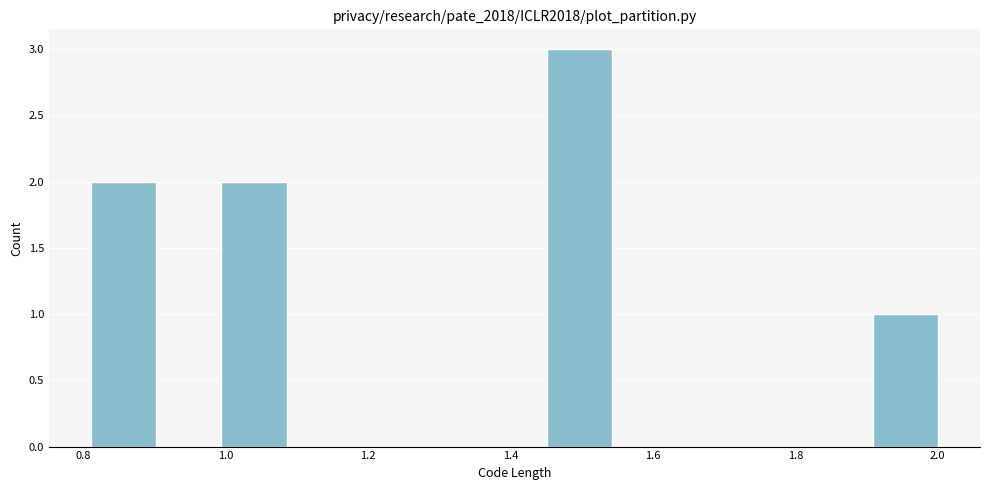

Reading left to right, transcribe this chart: for each bar, give the range it covers on the x-axis and its height. Neither the bar edges nor the heights are printed on the chart, so give them approximately, as read against the axes.

0.82 to 0.90: 2
0.90 to 1.00: 0
1.00 to 1.08: 2
1.08 to 1.18: 0
1.18 to 1.26: 0
1.26 to 1.36: 0
1.36 to 1.46: 0
1.46 to 1.54: 3
1.54 to 1.64: 0
1.64 to 1.72: 0
1.72 to 1.82: 0
1.82 to 1.90: 0
1.90 to 2.00: 1